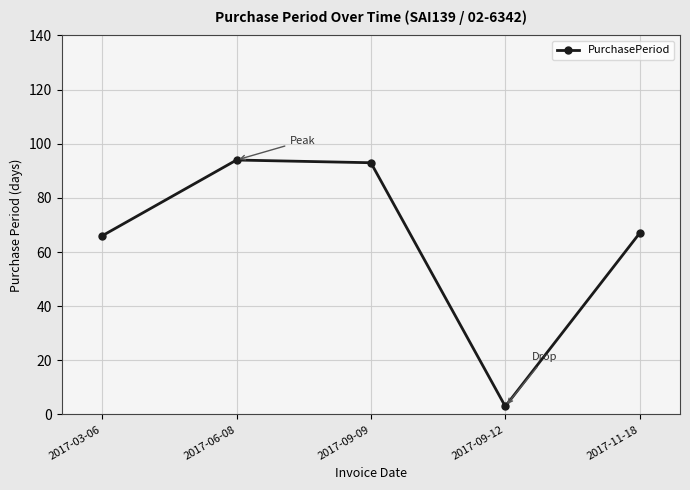

Is this an area chart (filled region under the line)?

No